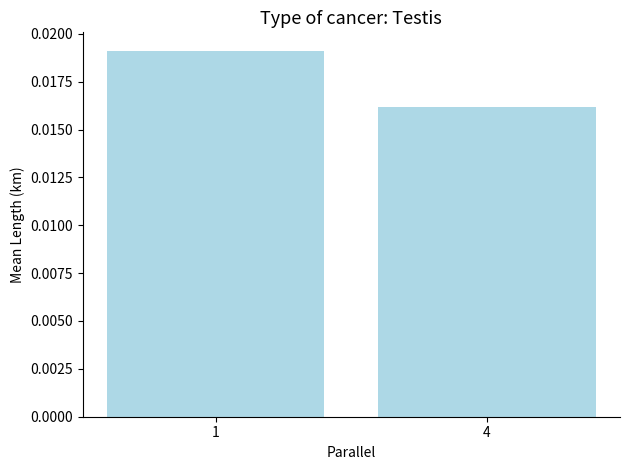

Where is the data nearest to the value 0?

4